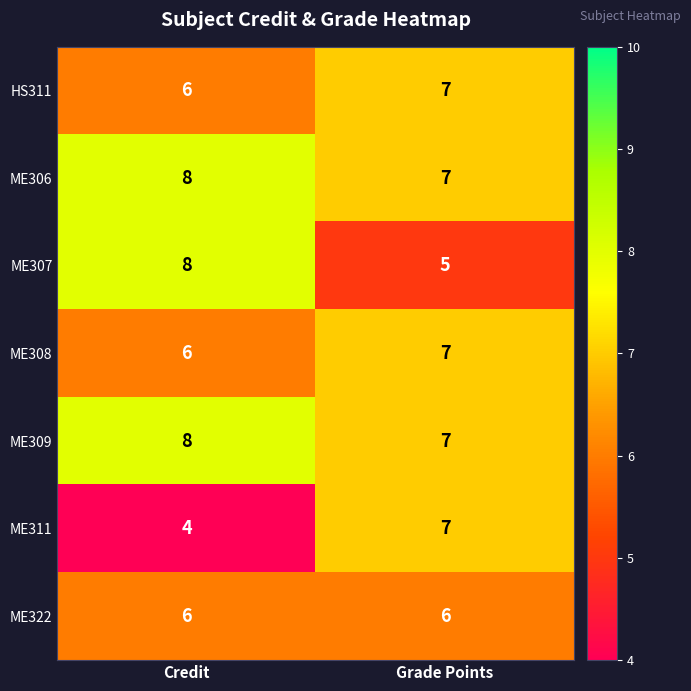

Reading right to left, extract all data points from this chart.

HS311: Grade Points=7	Credit=6
ME306: Grade Points=7	Credit=8
ME307: Grade Points=5	Credit=8
ME308: Grade Points=7	Credit=6
ME309: Grade Points=7	Credit=8
ME311: Grade Points=7	Credit=4
ME322: Grade Points=6	Credit=6